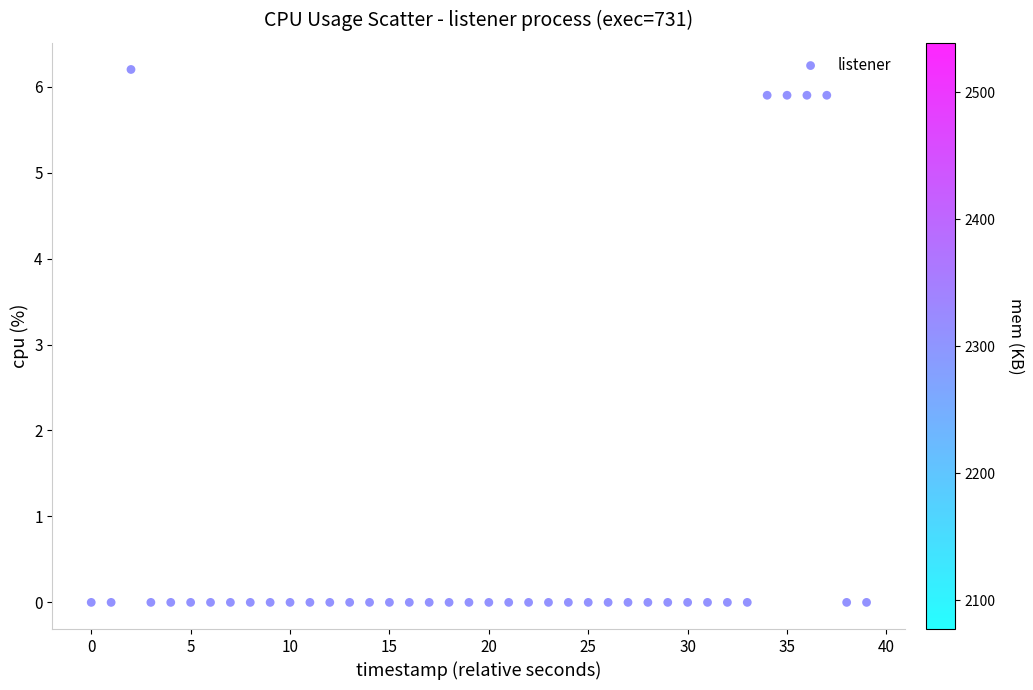

What is the range of Y values (max minus min)?

6.2